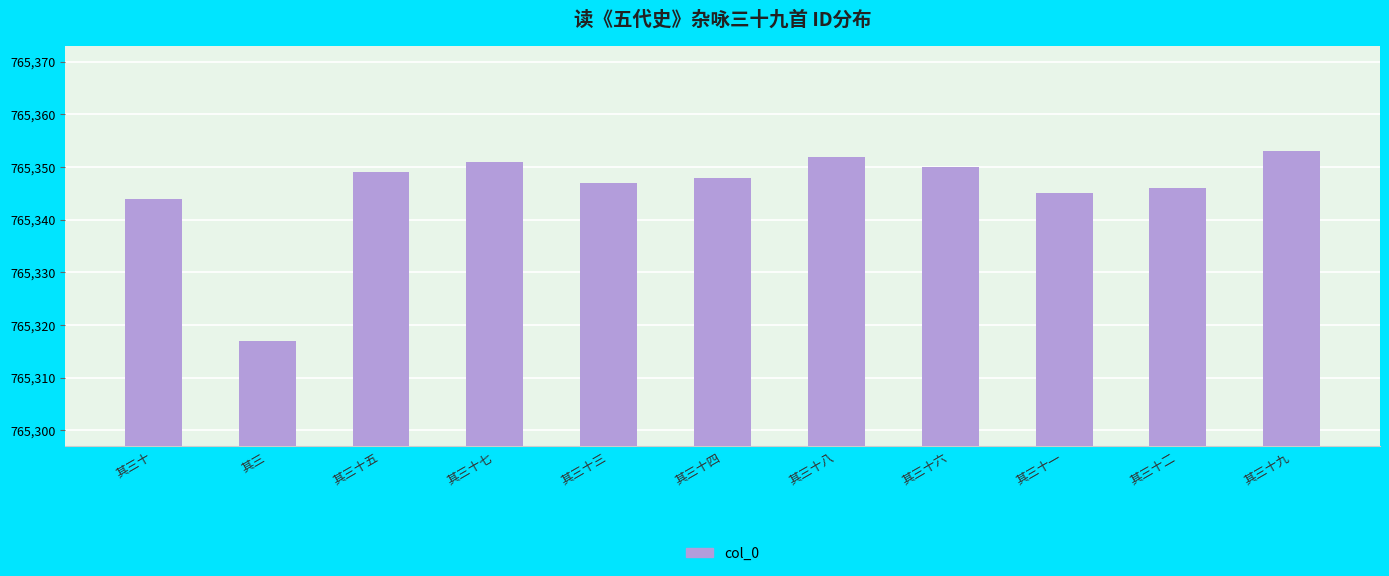

True or false: the data shows 1274097 at 其三十.

False